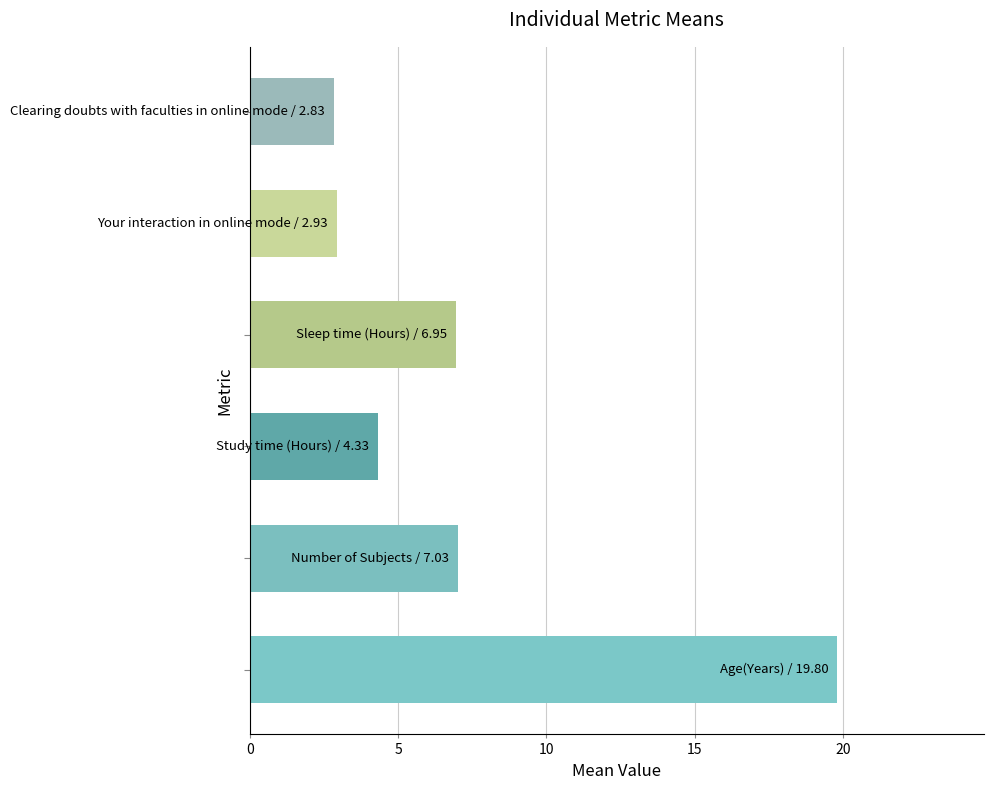

Reading bottom to top, transcribe all the data shown in this chart.

19.8	7.0	4.3	7.0	2.9	2.8